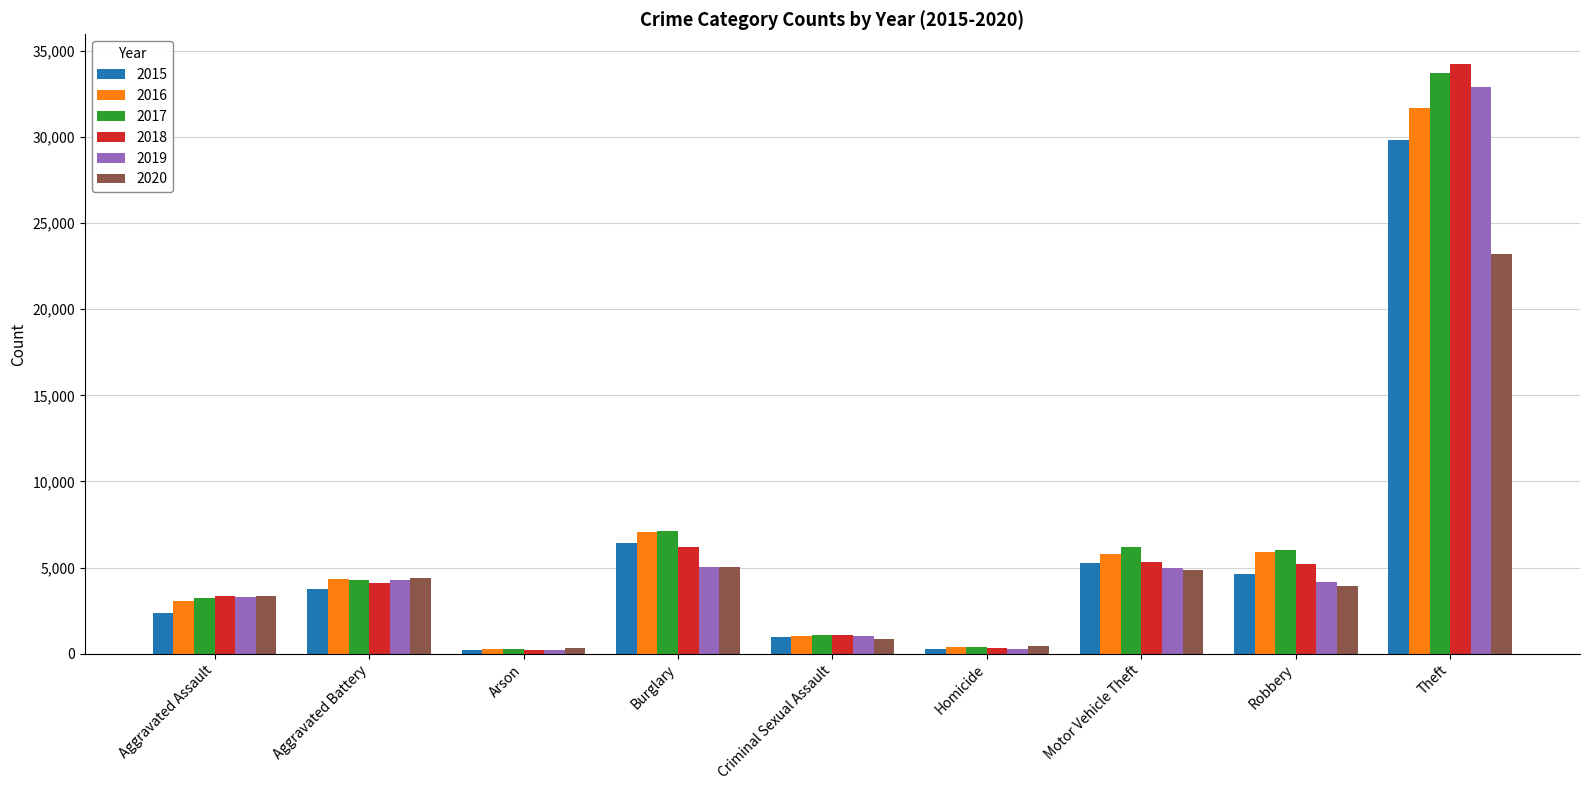

What is the total value across all series at Aggravated Battery?

25133